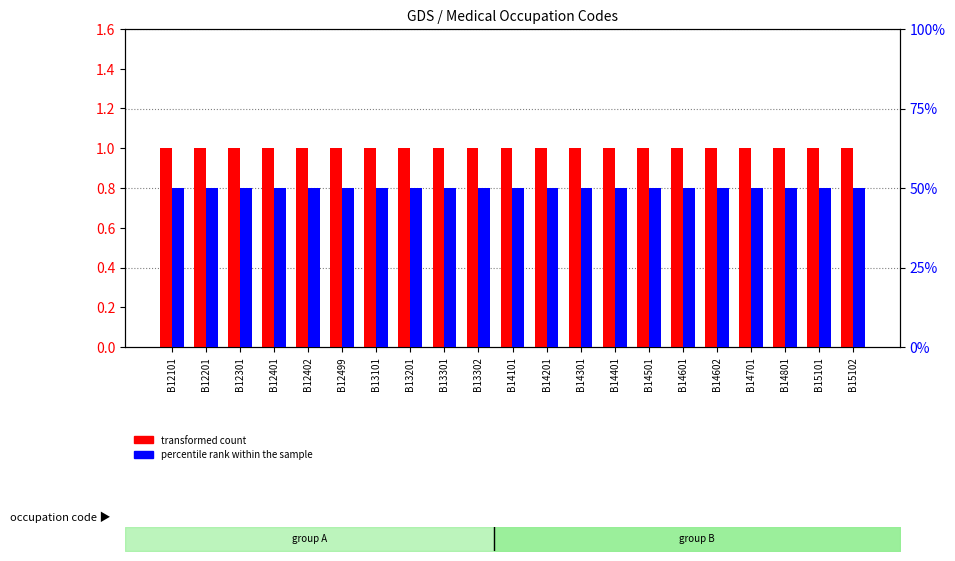

At B13201, list the series in order from smallest to largest.

transformed count, percentile rank within the sample